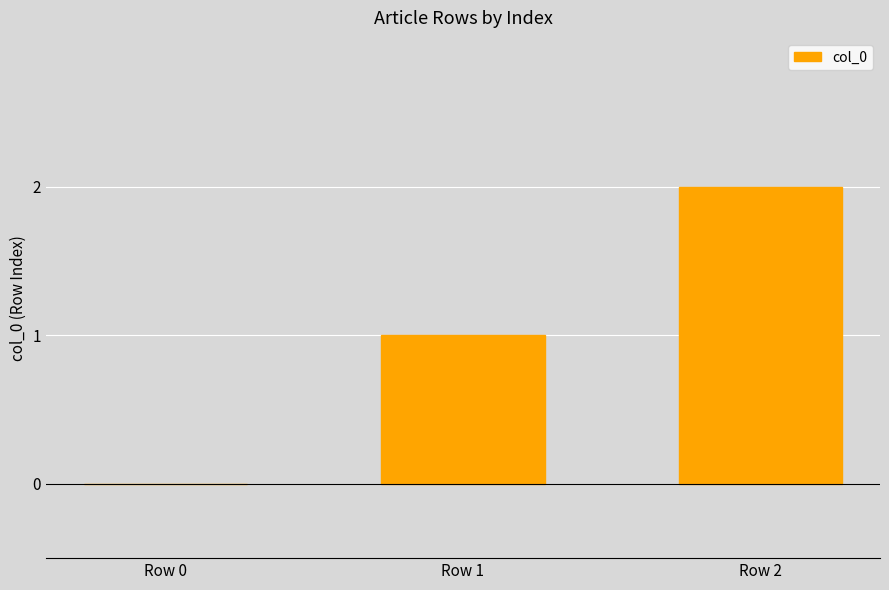

How many values are between 0 and 2?

3